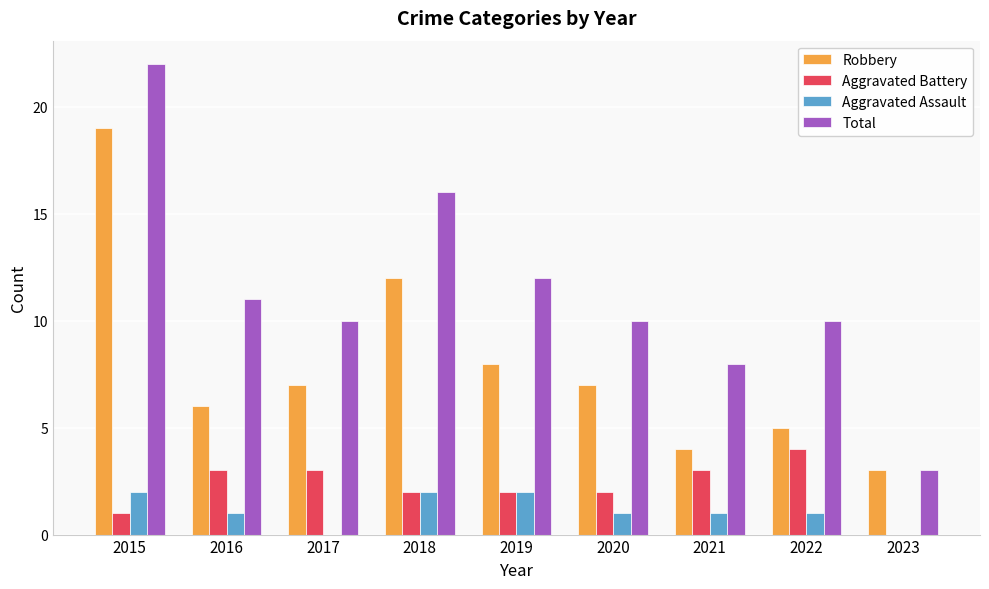

Count the number of categories in the chart.

9